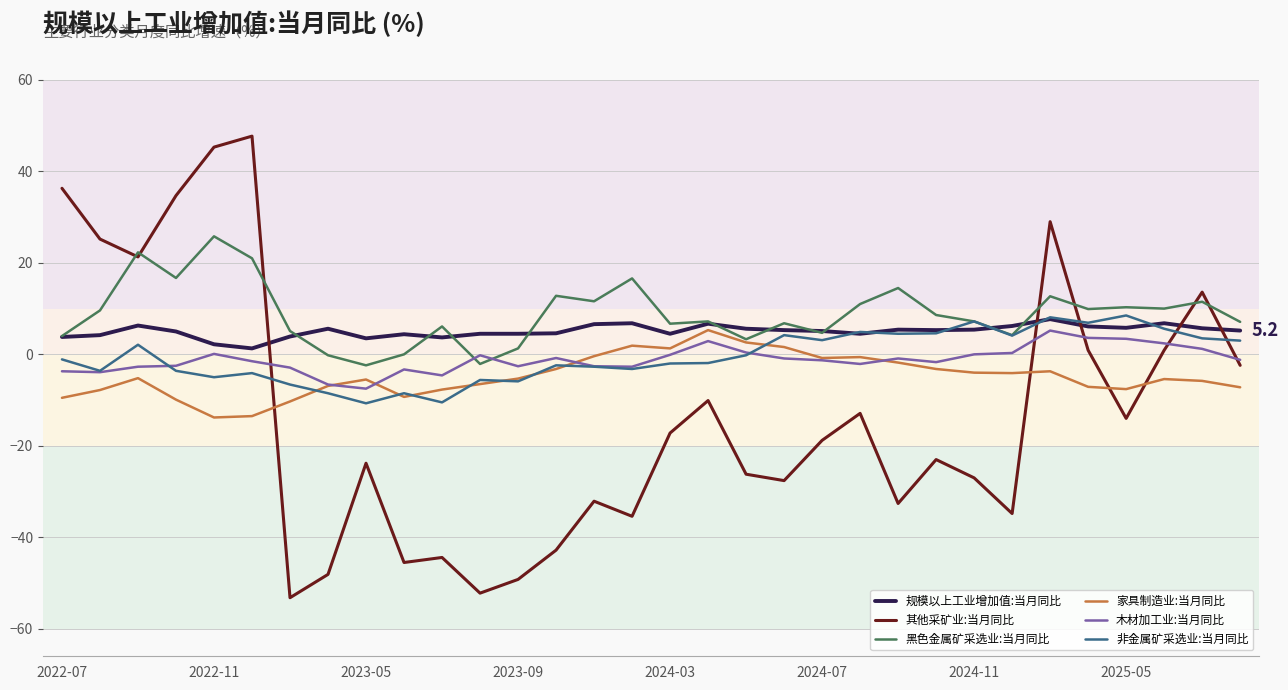

What are all the series names shown in the legend?

规模以上工业增加值:当月同比, 其他采矿业:当月同比, 黑色金属矿采选业:当月同比, 家具制造业:当月同比, 木材加工业:当月同比, 非金属矿采选业:当月同比